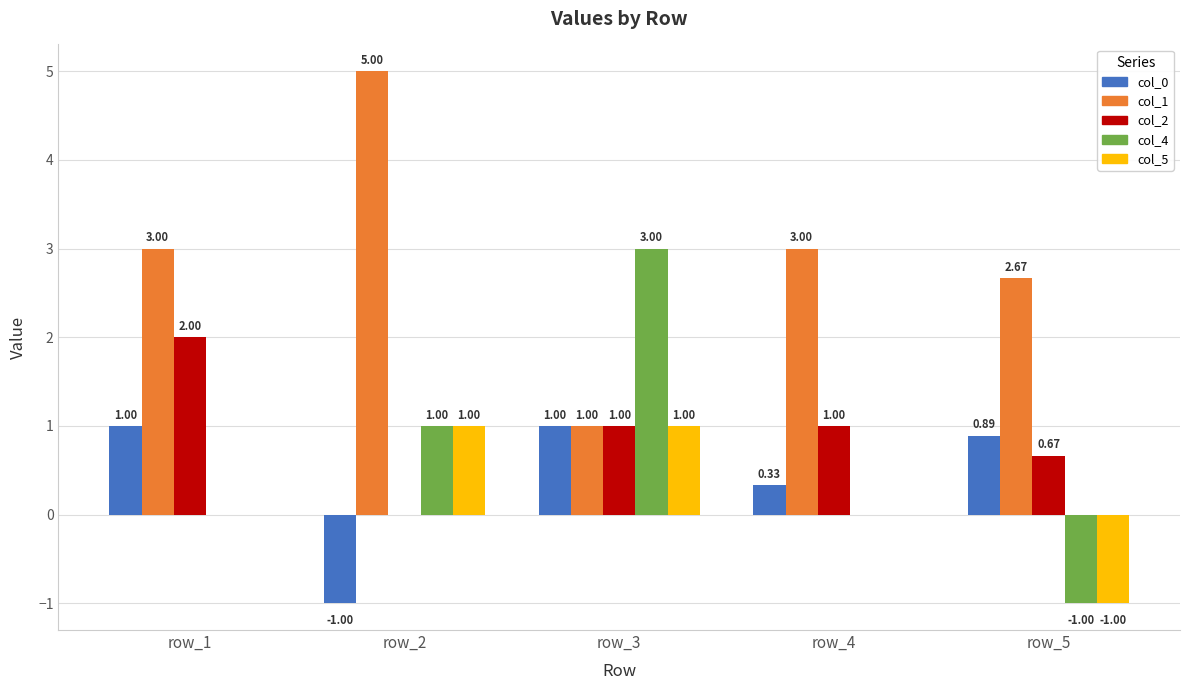

How many values in the col_0 series exceed 0?

4